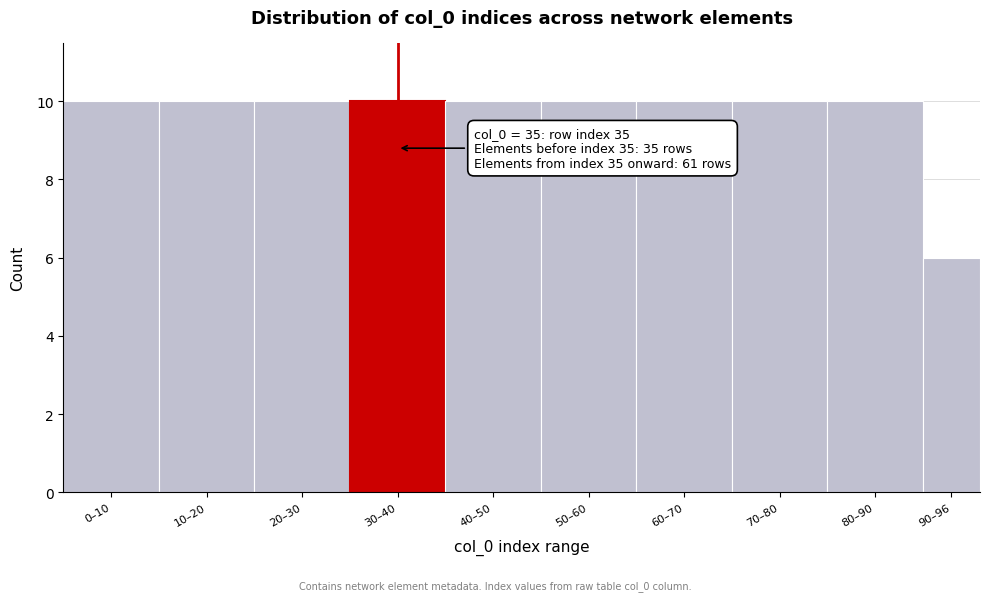

Reading left to right, extract all data points from this chart.

10	10	10	10	10	10	10	10	10	6